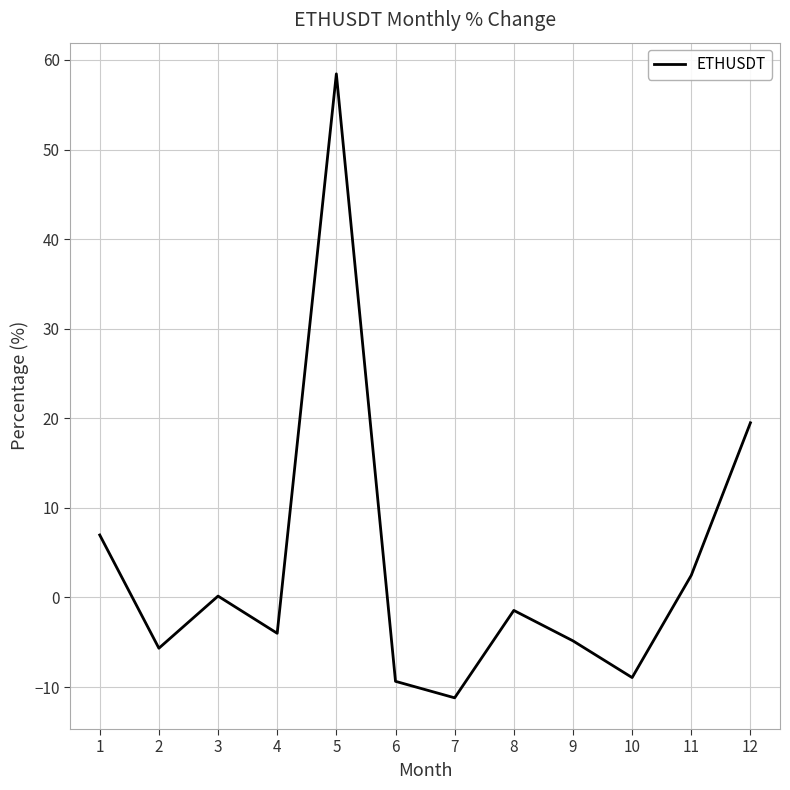

At which category does the chart reach its peak across all series?

5